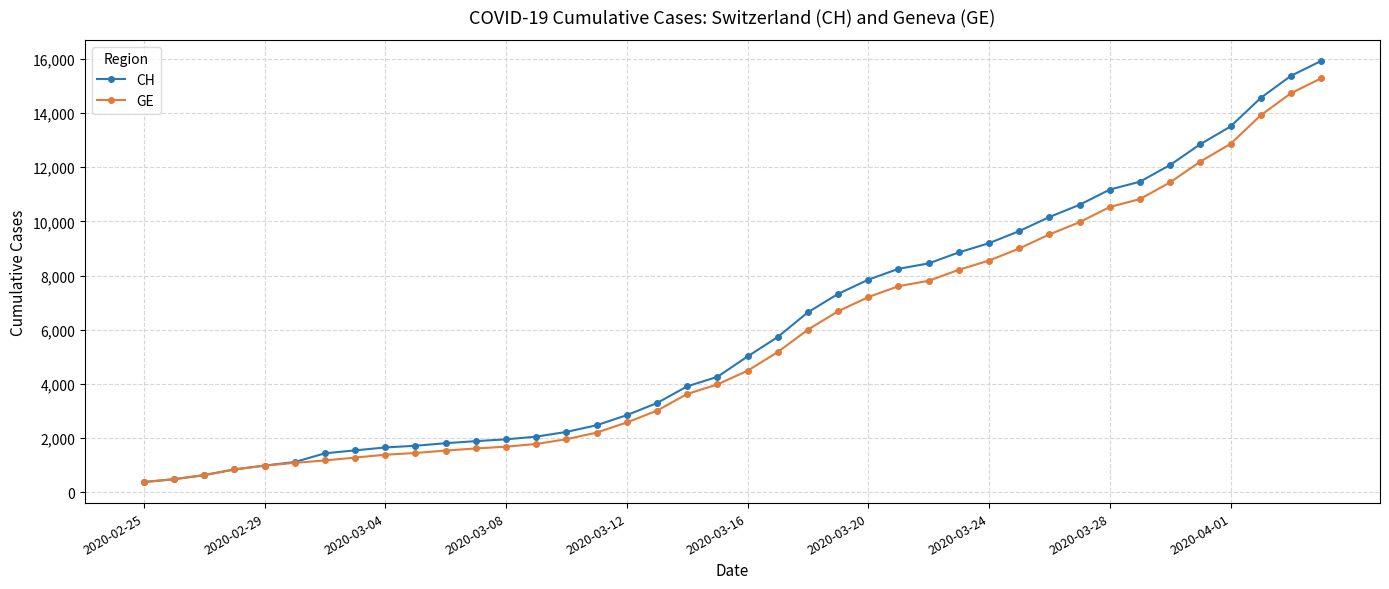

How many series are shown in this chart?

2